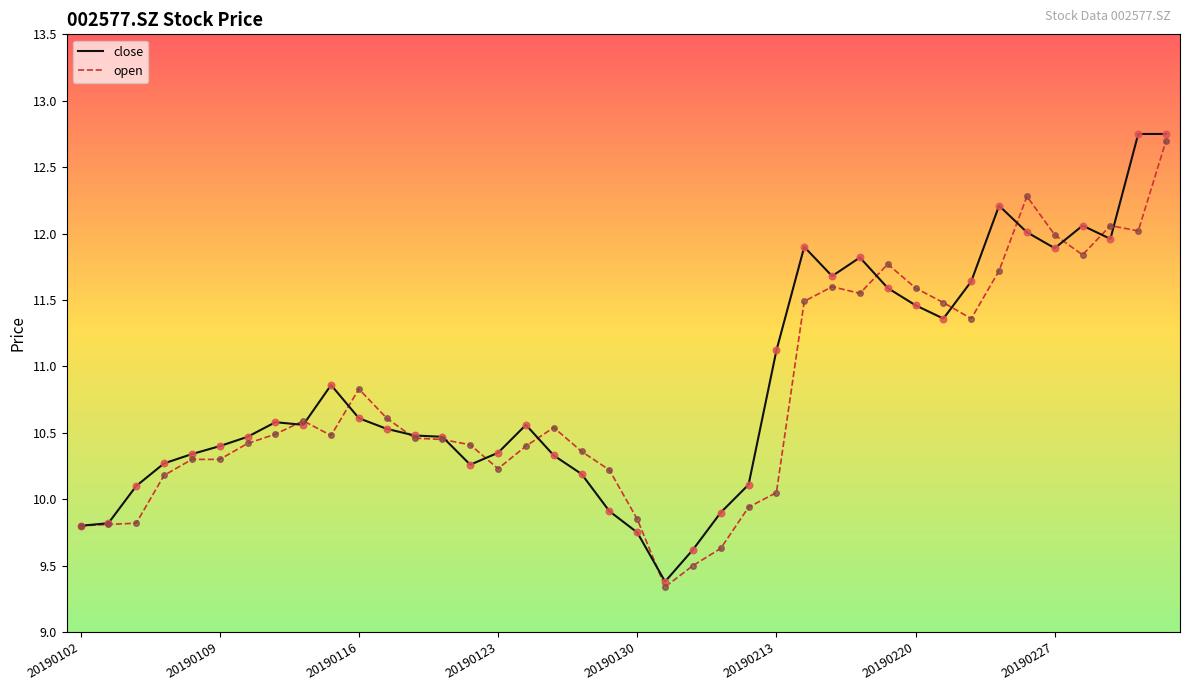

What is the minimum value shown in the chart?

9.3